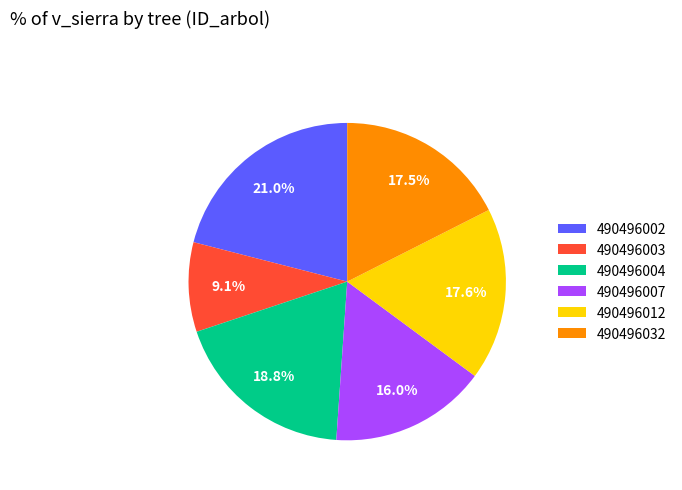

Which category has the biggest portion of the pie?

490496002